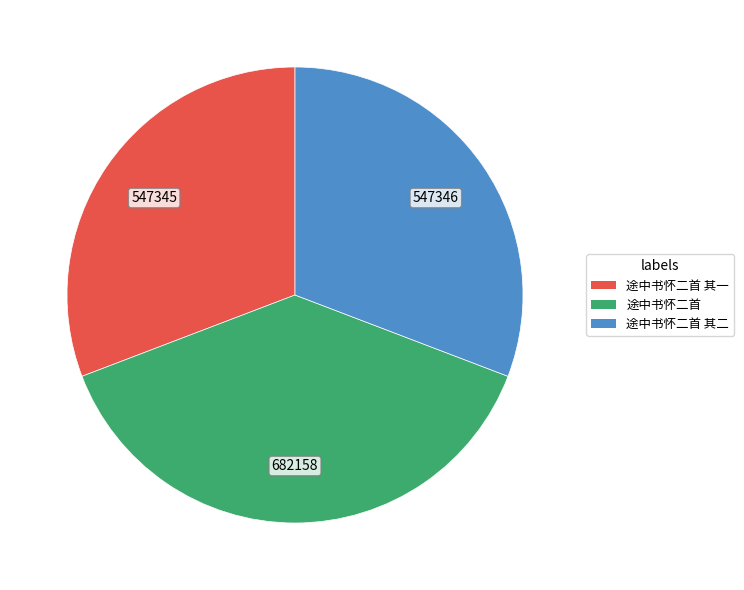

Count the number of slices in the pie.

3